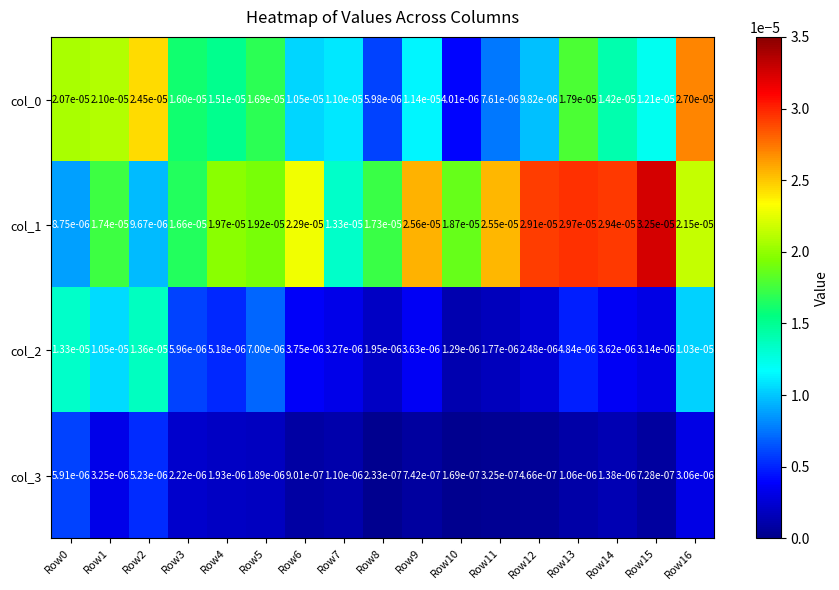

Is the value of col_2 at Row10 greater than the value of col_1 at Row9?

No